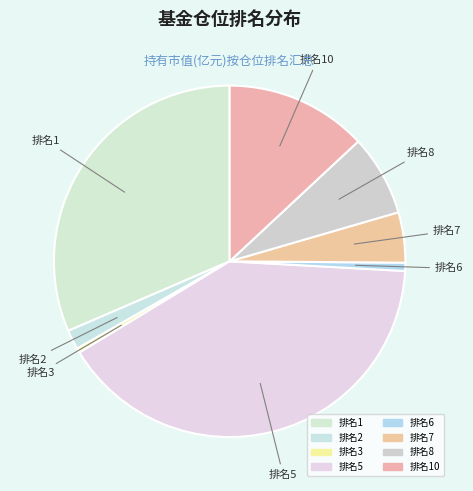

How many slices are in this pie chart?

8